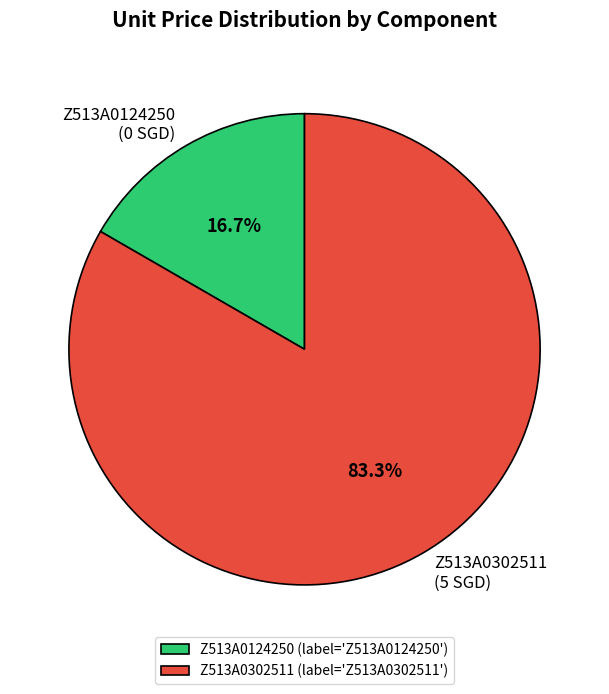

How many segments does this pie chart have?

2